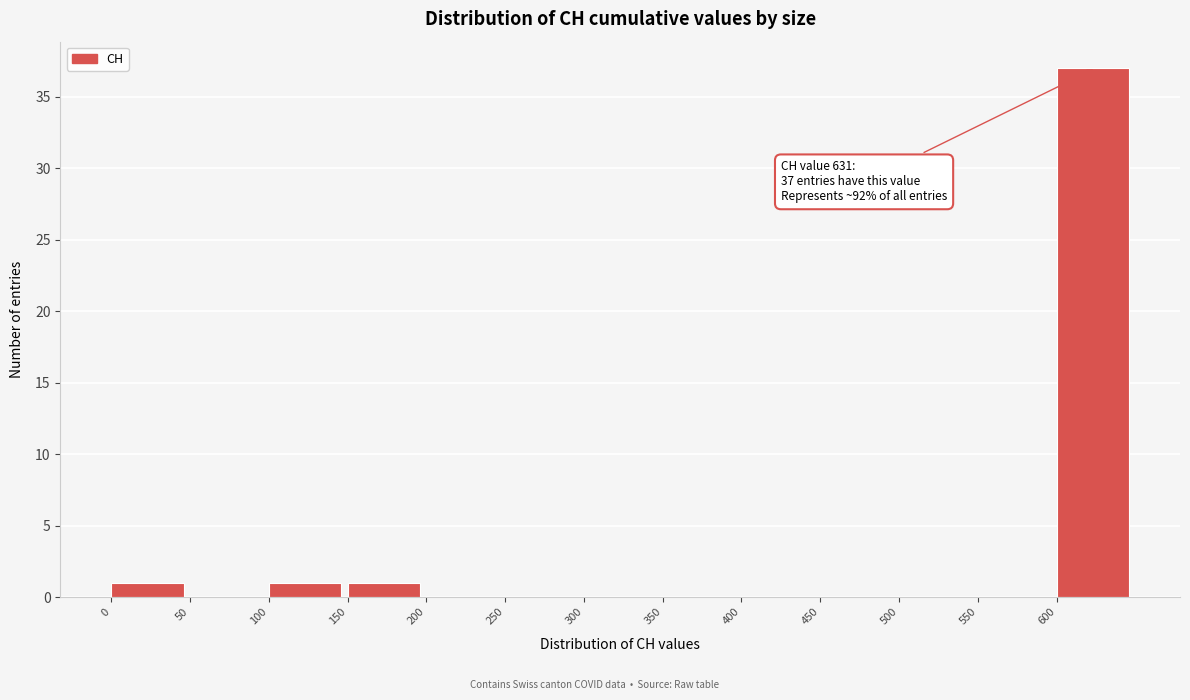

Over which range of the x-axis is the bar tallest?

600 to 650